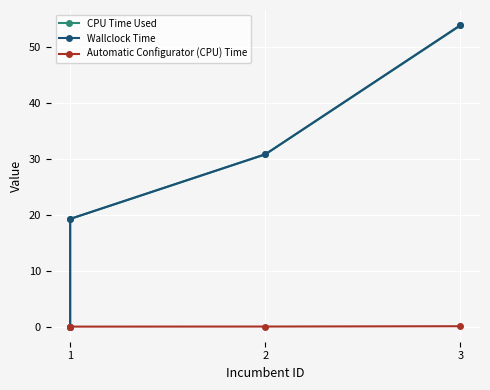

Where do CPU Time Used and Automatic Configurator (CPU) Time first cross each other?

1 and 1